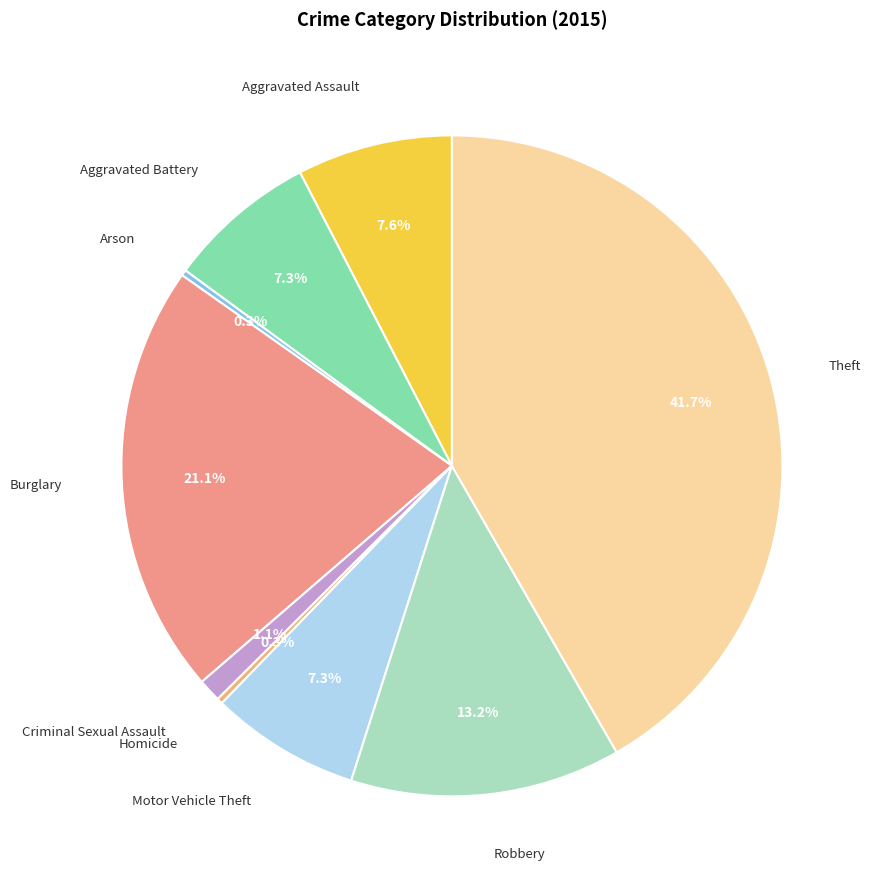

Does Robbery represent more than half of the total?

No